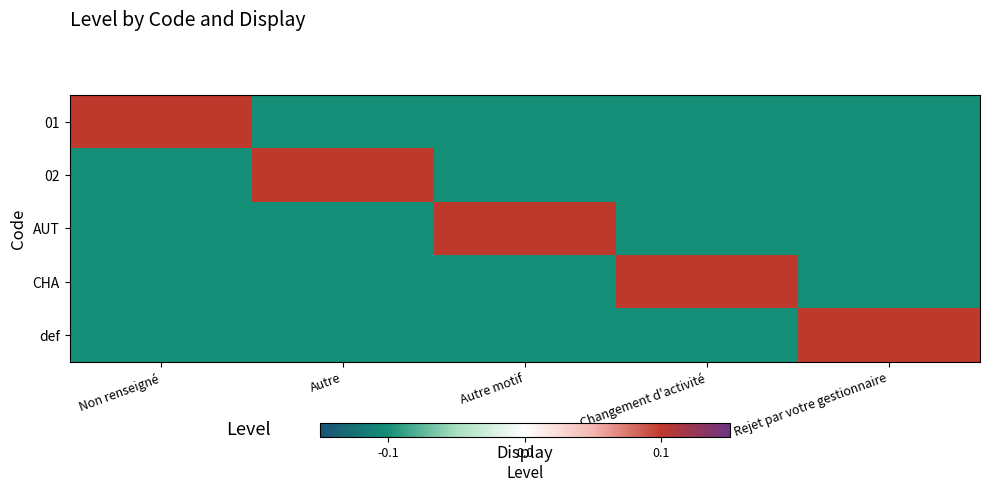

Reading left to right, extract all data points from this chart.

01: Non renseigné=0.1	Autre=-0.1	Autre motif=-0.1	Changement d'activité=-0.1	Rejet par votre gestionnaire=-0.1
02: Non renseigné=-0.1	Autre=0.1	Autre motif=-0.1	Changement d'activité=-0.1	Rejet par votre gestionnaire=-0.1
AUT: Non renseigné=-0.1	Autre=-0.1	Autre motif=0.1	Changement d'activité=-0.1	Rejet par votre gestionnaire=-0.1
CHA: Non renseigné=-0.1	Autre=-0.1	Autre motif=-0.1	Changement d'activité=0.1	Rejet par votre gestionnaire=-0.1
def: Non renseigné=-0.1	Autre=-0.1	Autre motif=-0.1	Changement d'activité=-0.1	Rejet par votre gestionnaire=0.1